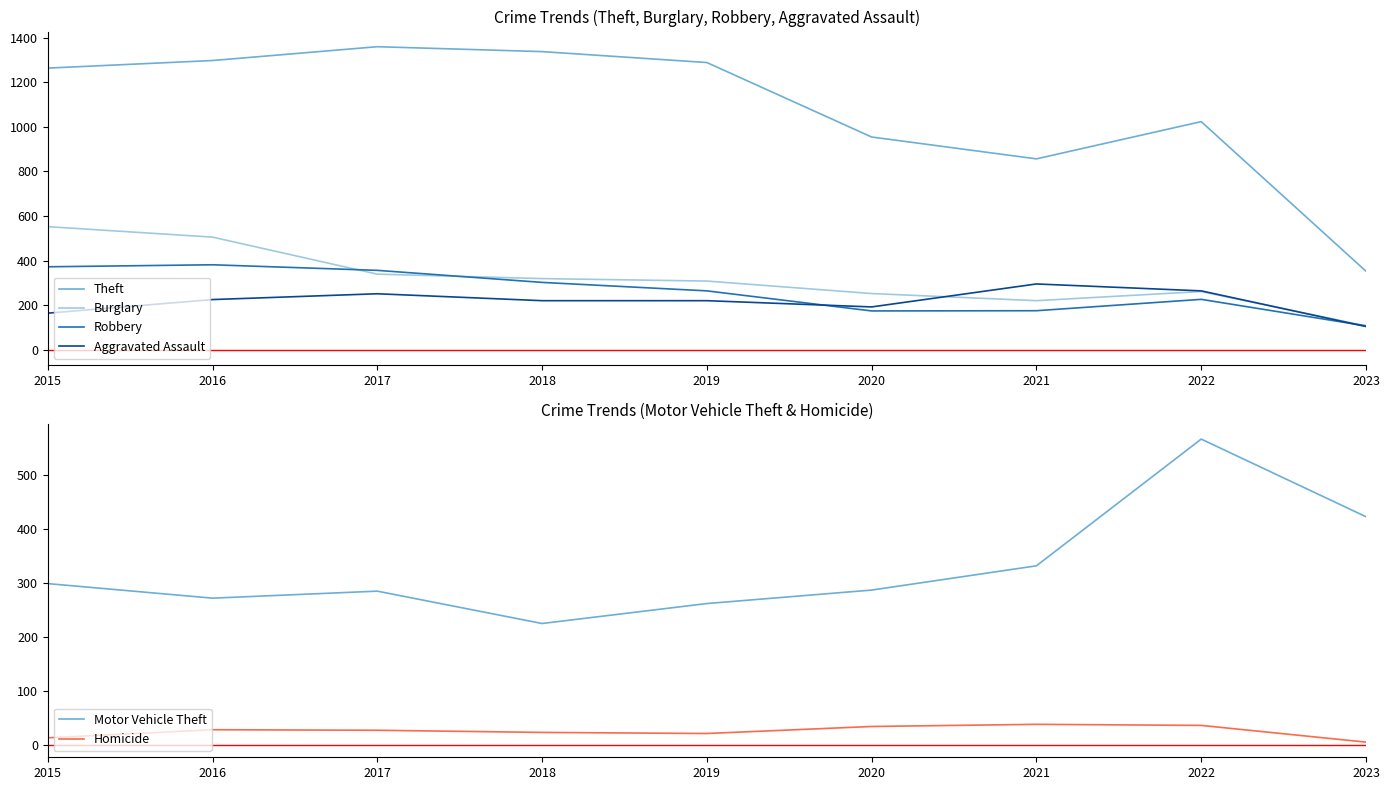

Rank the series at 2018 from lowest to highest value.

Homicide, Aggravated Assault, Motor Vehicle Theft, Robbery, Burglary, Theft